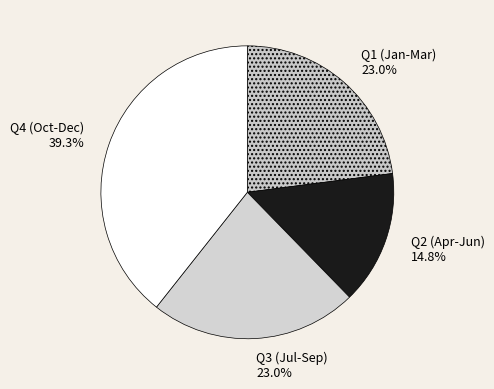

How many segments does this pie chart have?

4